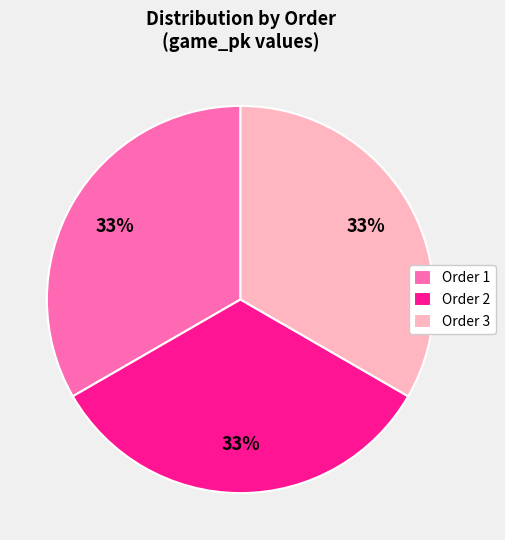

To the nearest percent, what portion does Order 1 represent?

33%